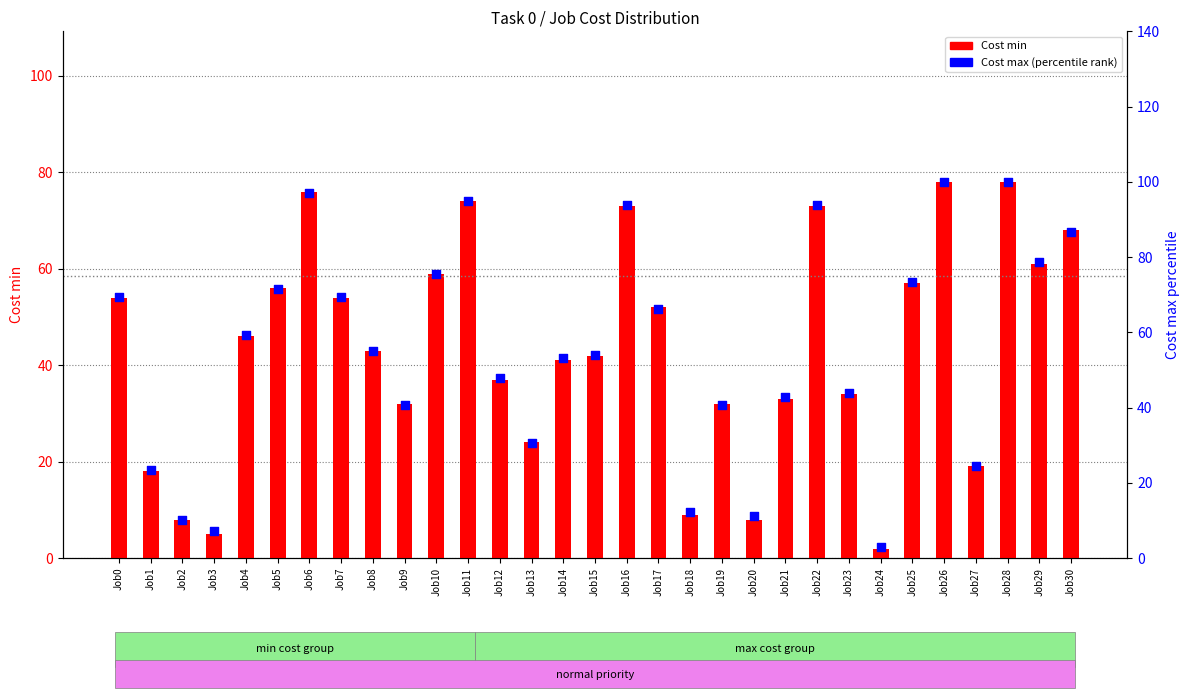

Which series has the largest Y range (max minus min)?

Cost max (percentile)